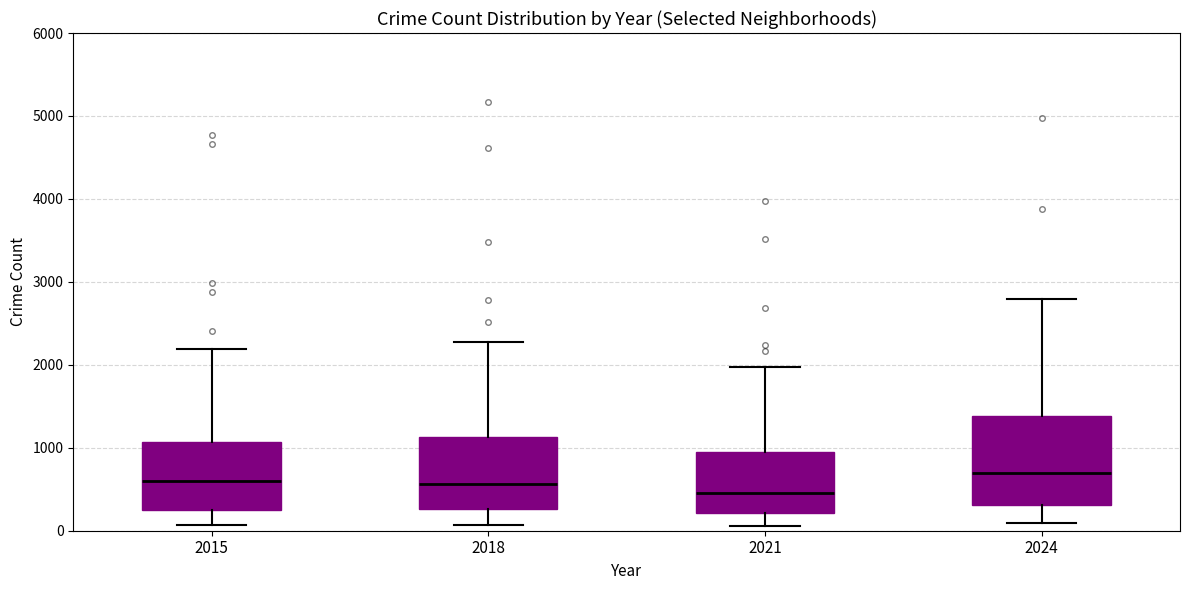

Where does the median line of the box at x = 2018 sit on the y-axis? The values are not printed on the chart, so give them approximately, as read against the axis.

600